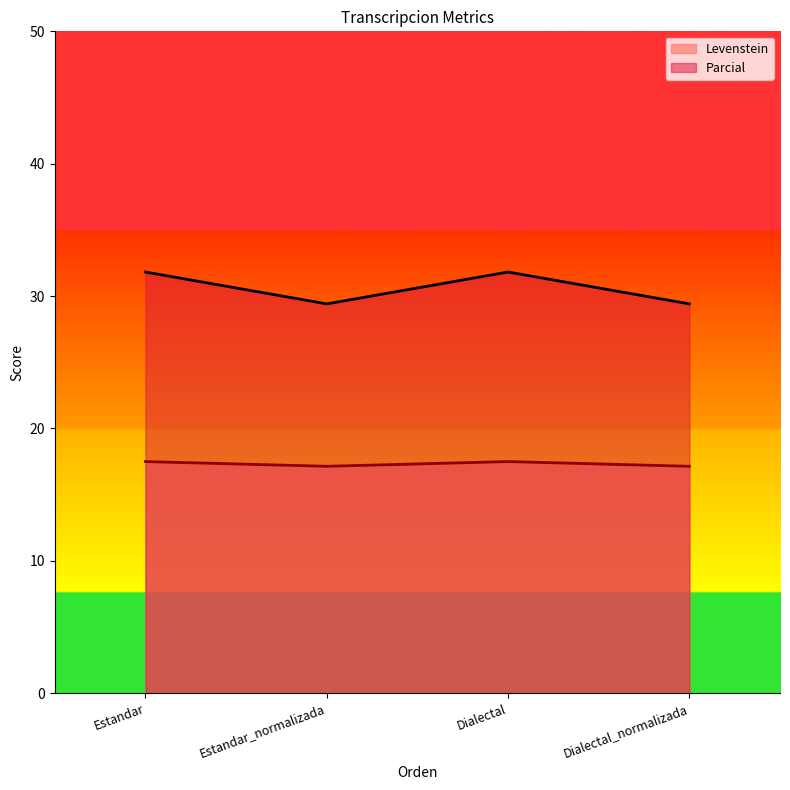

What is the value of the Levenstein point at the 3rd from the left?

31.8